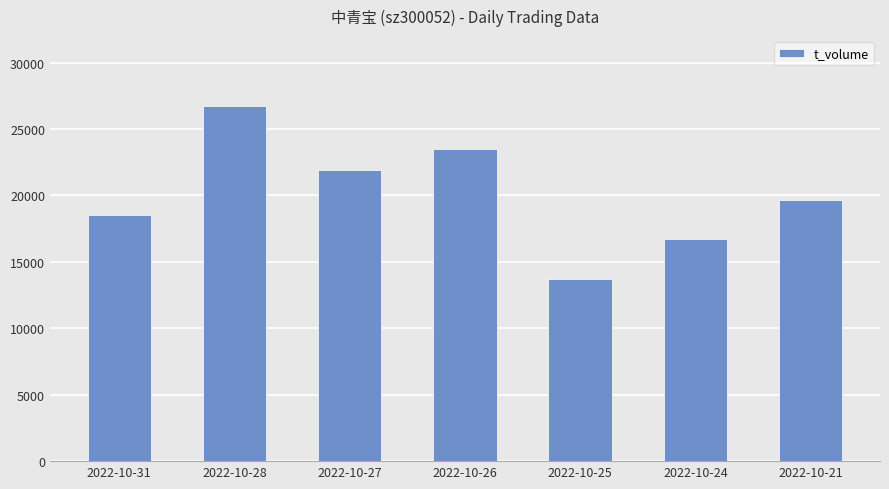

List the labels in order of value, largest first.

2022-10-28, 2022-10-26, 2022-10-27, 2022-10-21, 2022-10-31, 2022-10-24, 2022-10-25